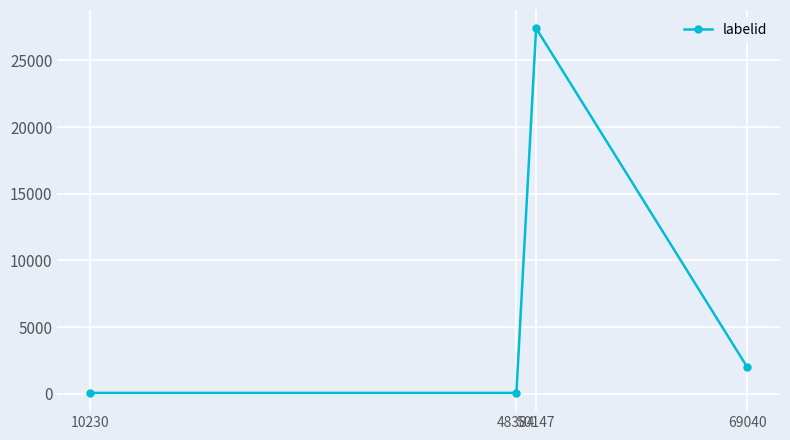

Reading left to right, list all the values displayed in this chart.

10230=62.0	48384=62.0	50147=27409.3	69040=2003.0